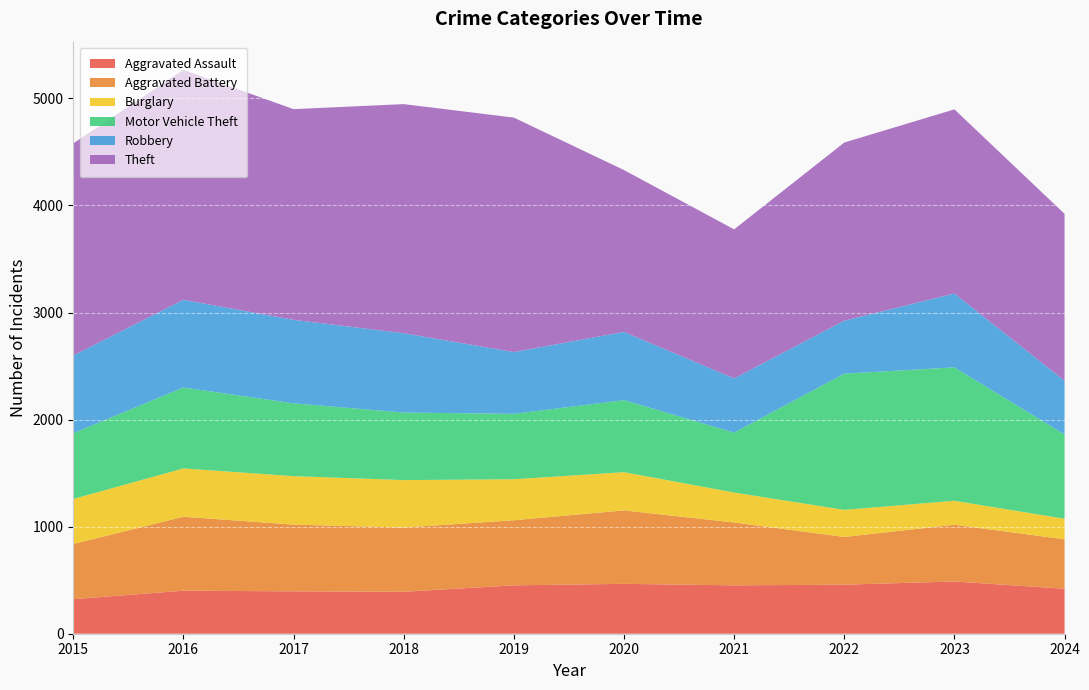

Reading right to left, list all the values displayed in this chart.

Aggravated Assault: 420	488	458	452	466	452	392	396	402	323
Aggravated Battery: 462	530	446	587	686	608	600	623	691	515
Burglary: 192	224	253	280	357	383	443	453	451	421
Motor Vehicle Theft: 787	1246	1272	560	673	611	631	680	756	614
Robbery: 502	690	495	506	637	577	741	780	819	726
Theft: 1559	1720	1664	1392	1512	2190	2140	1968	2148	1981